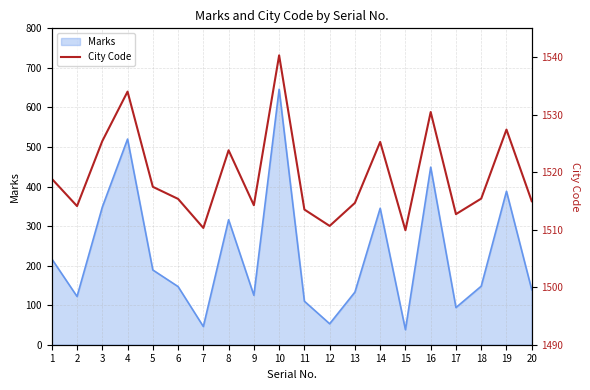

Count the number of values greater than 1515.

11